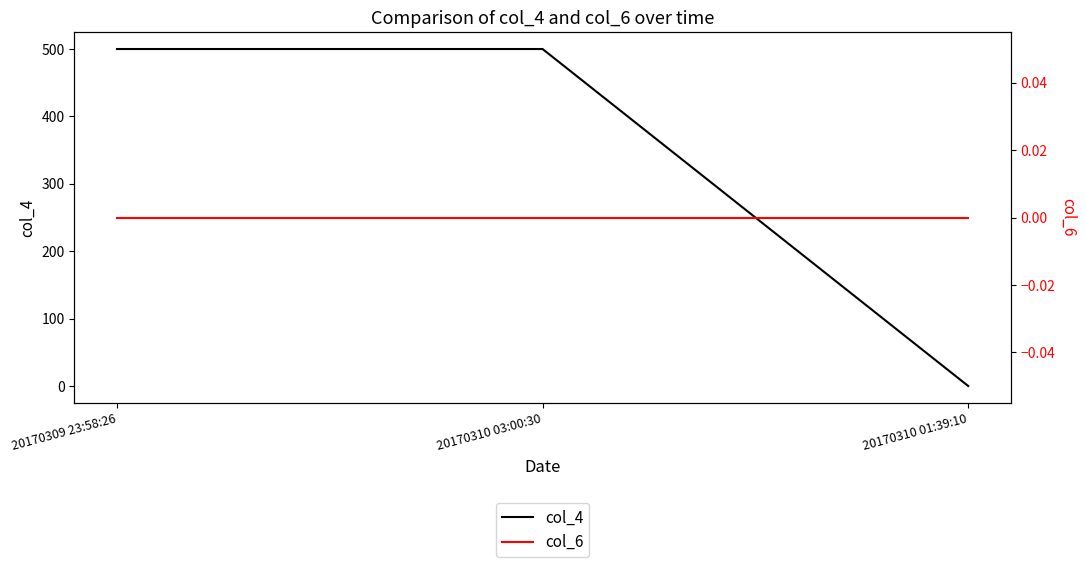

Which series has the widest spread of values?

col_4